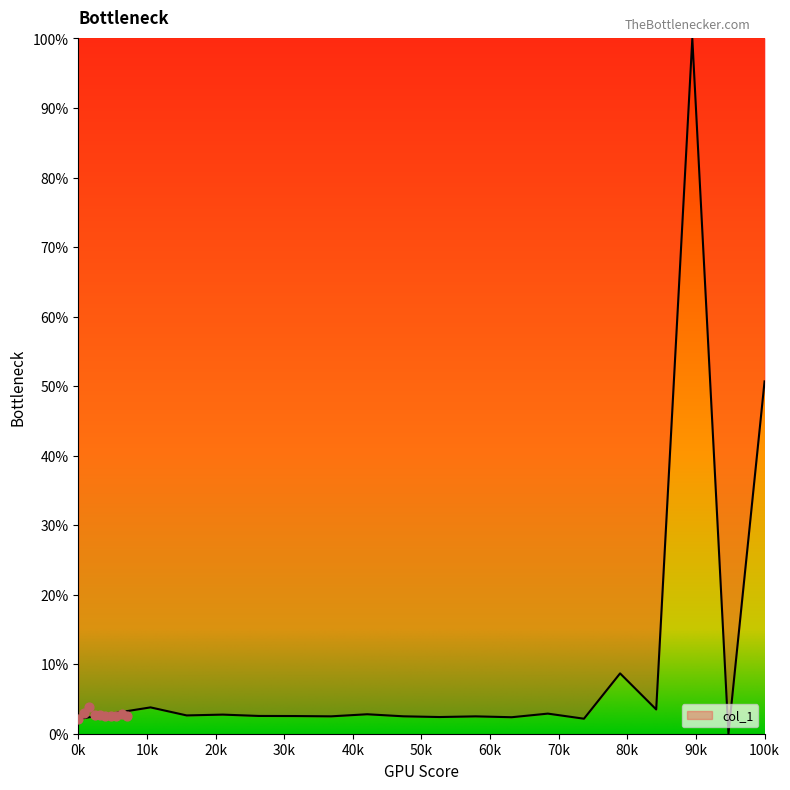

The col_1 series shows 25.2 at 100k. True or false?

False